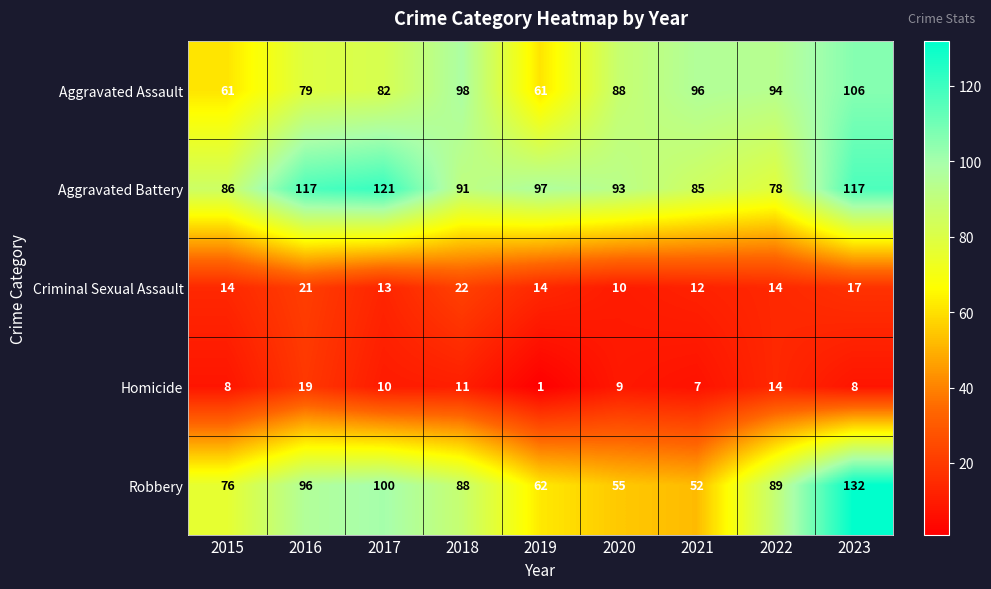

How many series are shown in this chart?

5